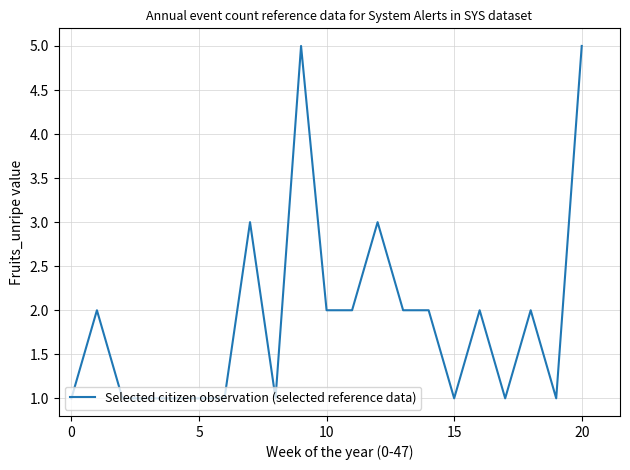

What is the greatest value displayed?

5